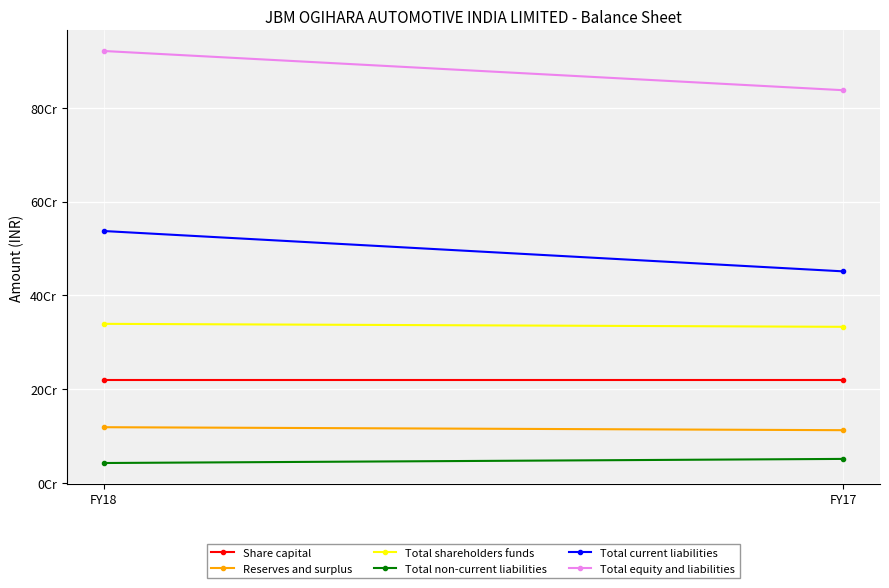

What is the average value of the Share capital series?

220000000